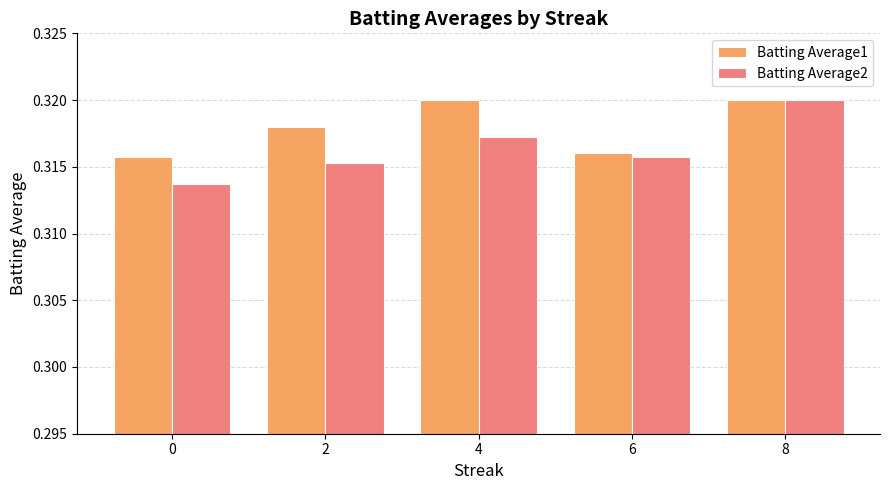

List the series in order of their overall mean, highest first.

Batting Average1, Batting Average2